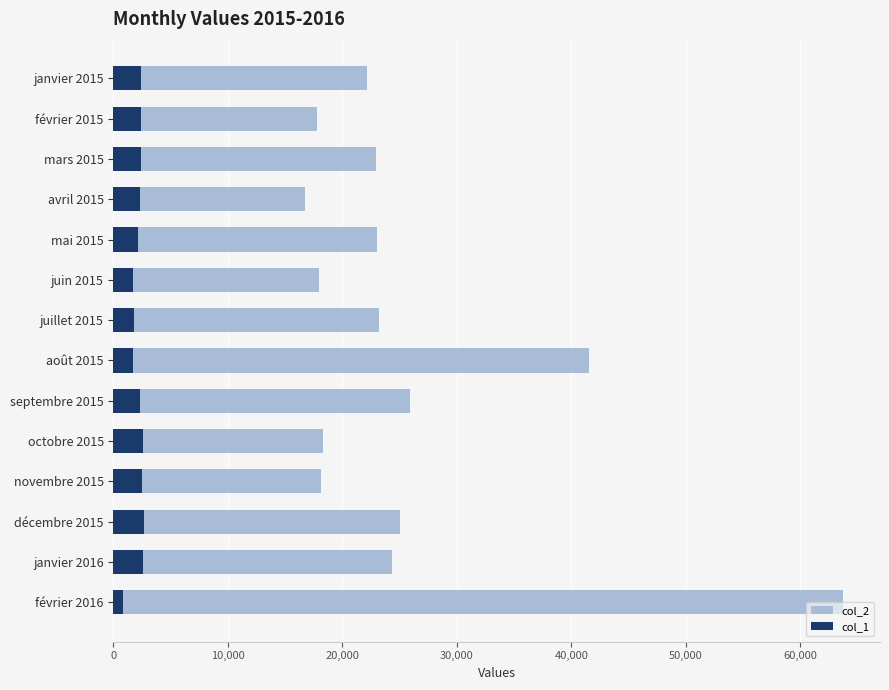

Is it true that col_2 equals 18303 at octobre 2015?

True